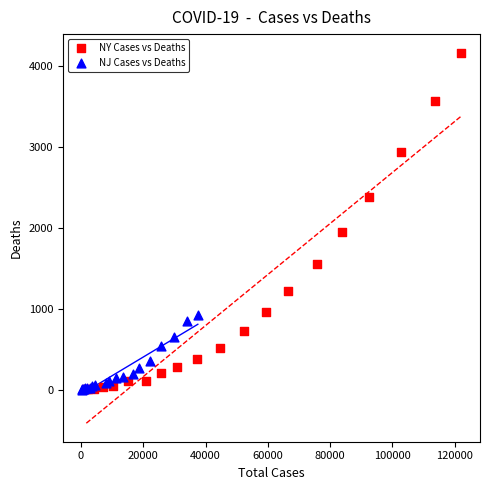

Which series contains the highest Y value?

NY Cases vs Deaths